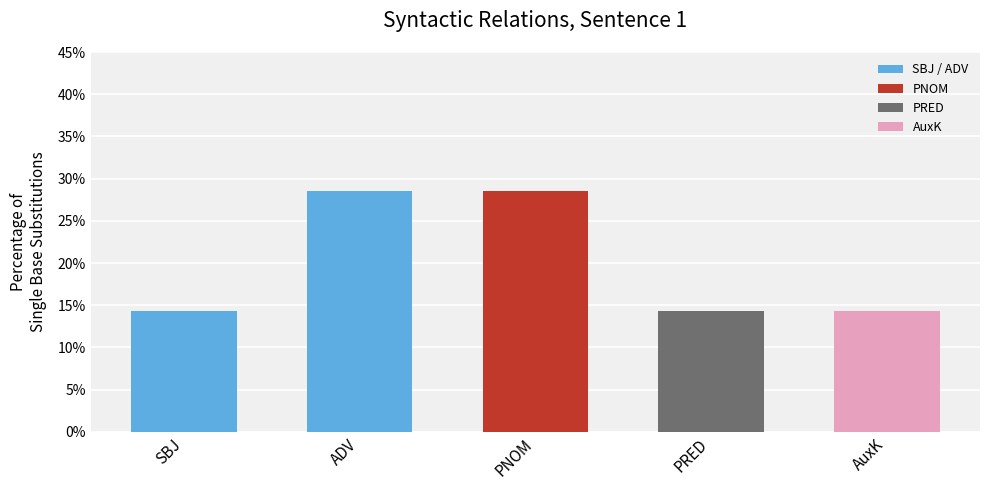

What is the label of the 4th bar from the right?

ADV